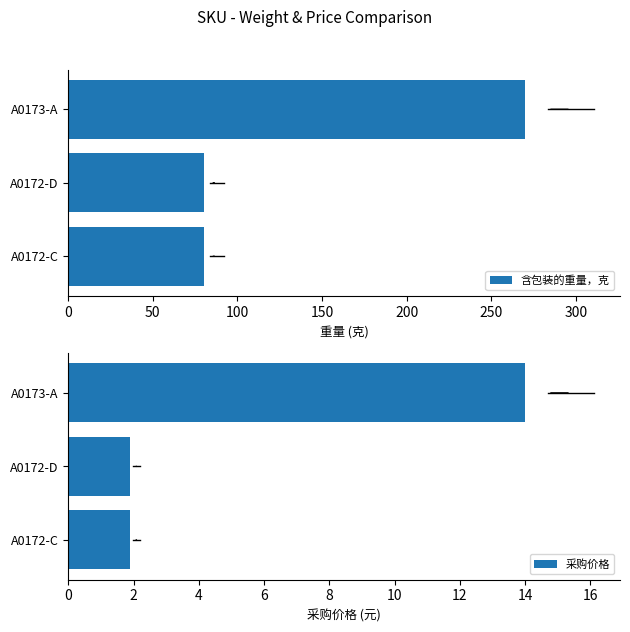

The 采购价格 series shows 1.9 at A0172-D. True or false?

True